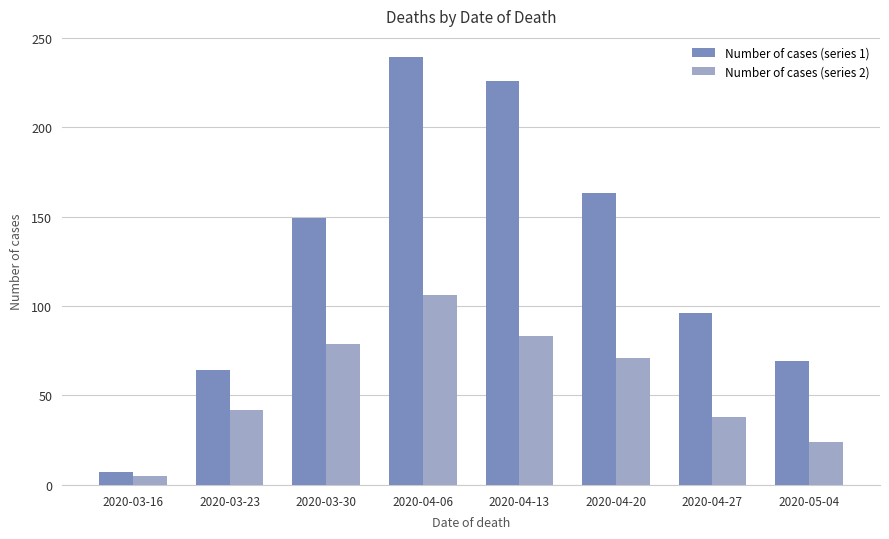

Rank the series by their average value, from lowest to highest.

Number of cases (series 2), Number of cases (series 1)